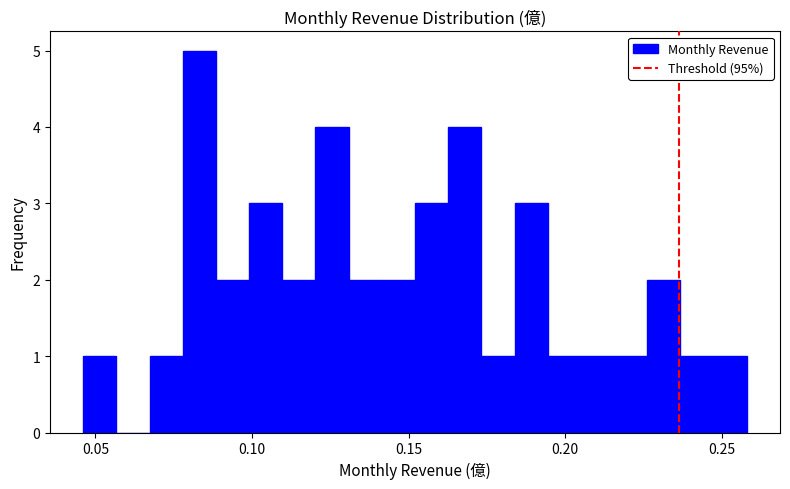

Read against the x-axis, roughly where is the centre of the tallest bar?

0.085